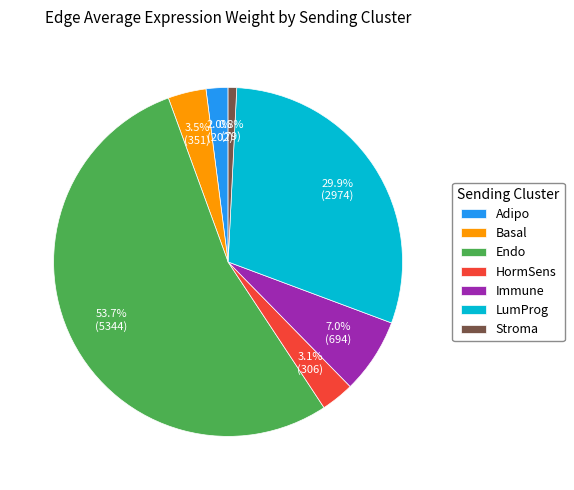

To the nearest percent, what portion does LumProg represent?

30%